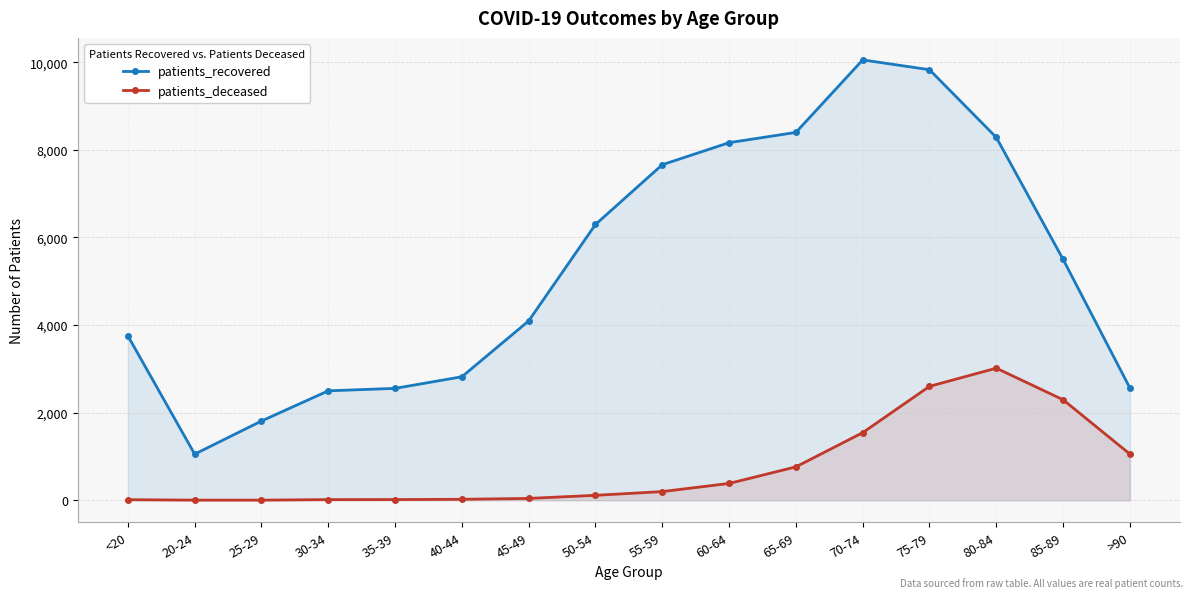

What is the spread (max minus min) of values at >90?

1509